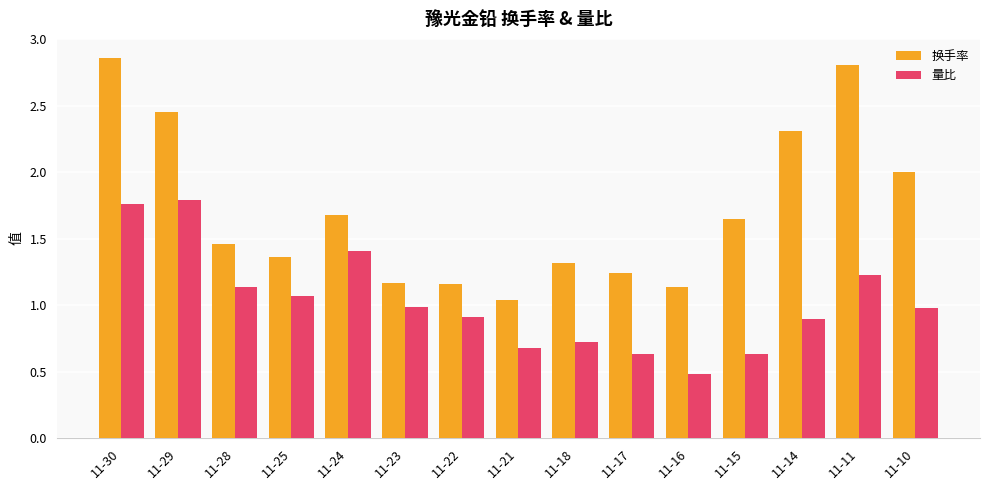

What is the sum of the 换手率 values at 11-23 and 11-28?

2.6